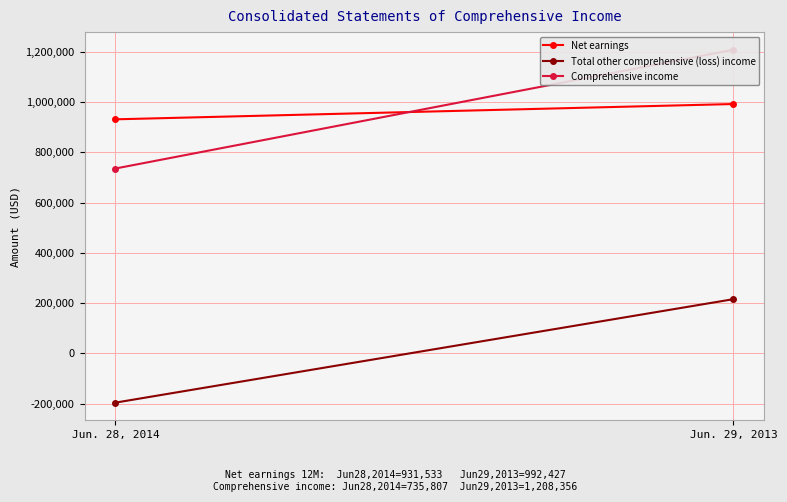

Count the Comprehensive income values in the range 735807 to 1208356.

2